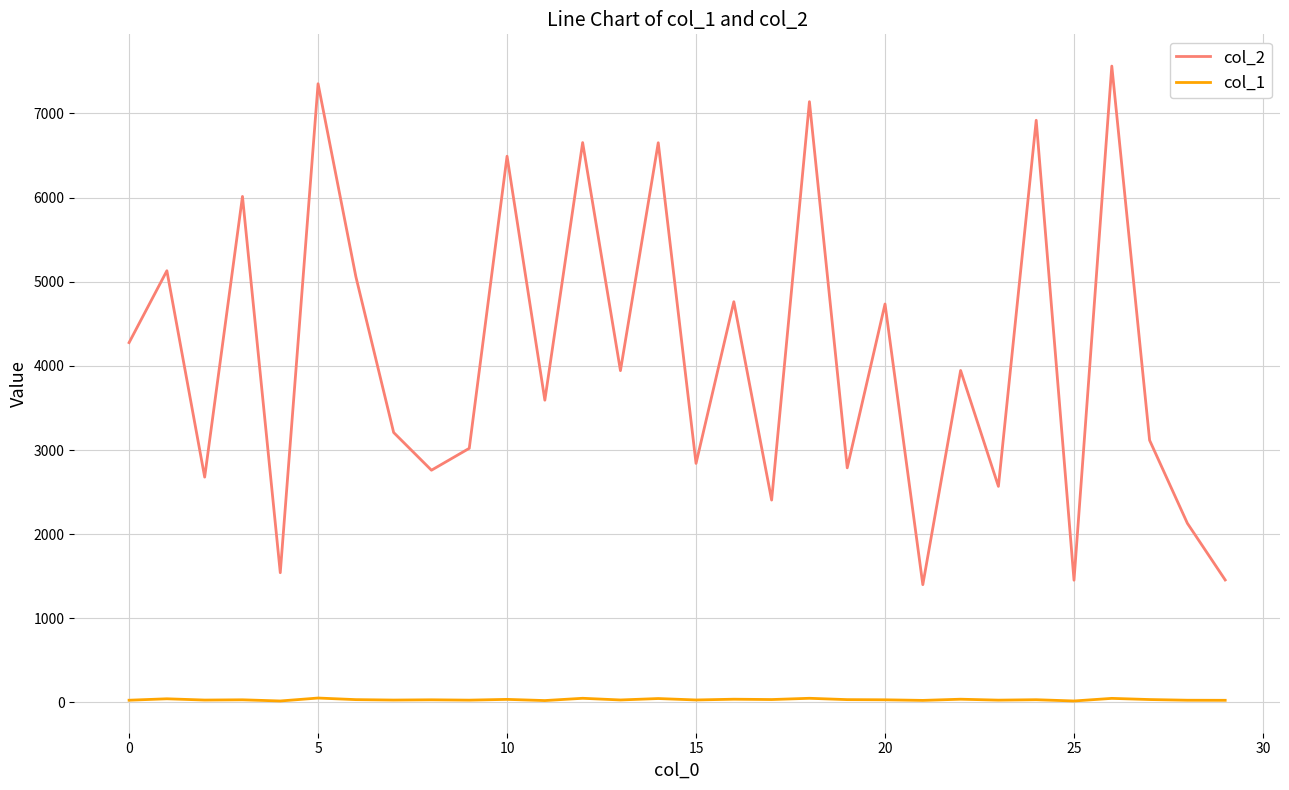

Rank the series by their maximum value, from highest to lowest.

col_2, col_1